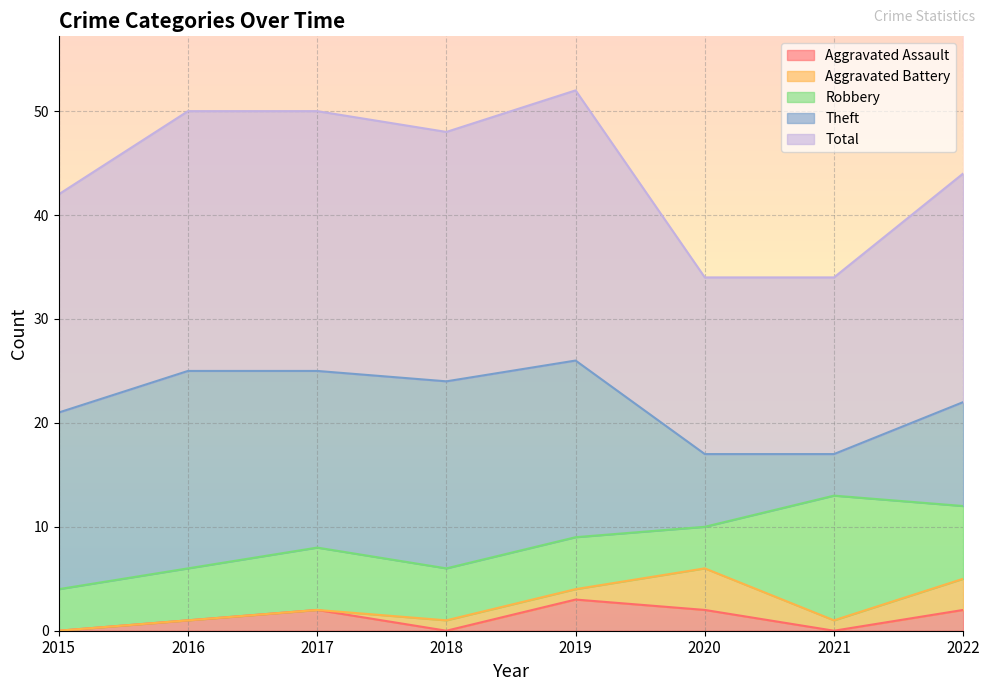

What is the sum of the Aggravated Assault values at 2020 and 2022?

4